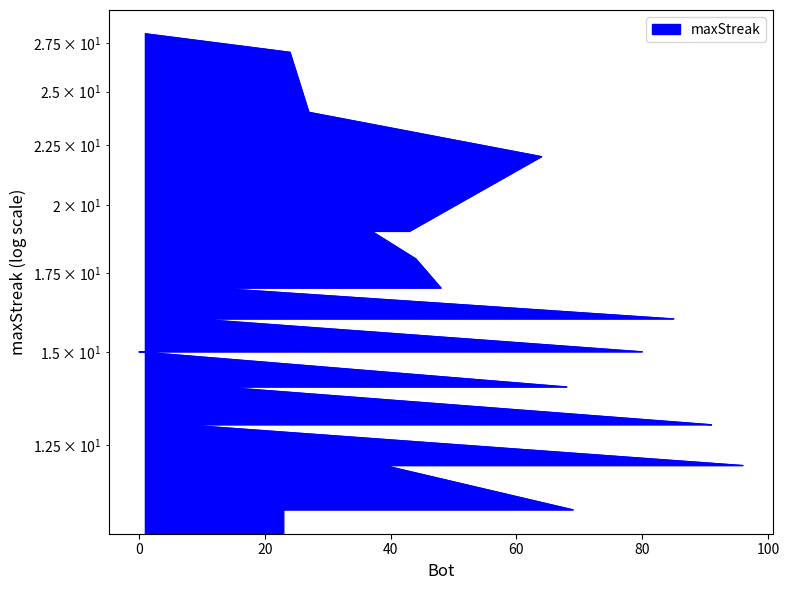

True or false: the data shows 6 at 65.

False